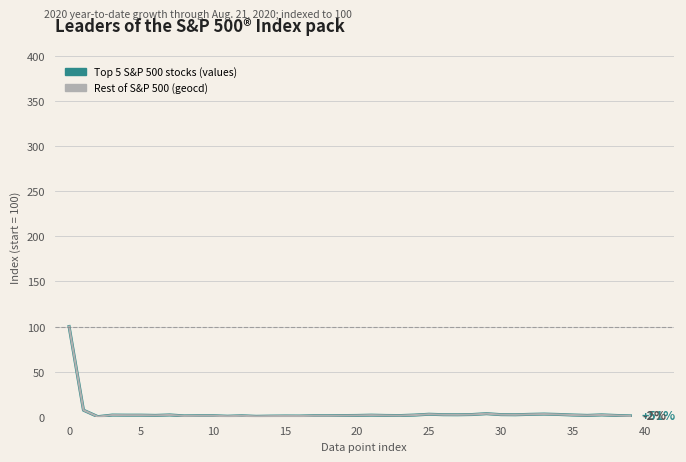

Which series changed the most between 19 and 26?

Rest of S&P 500 (geocd)